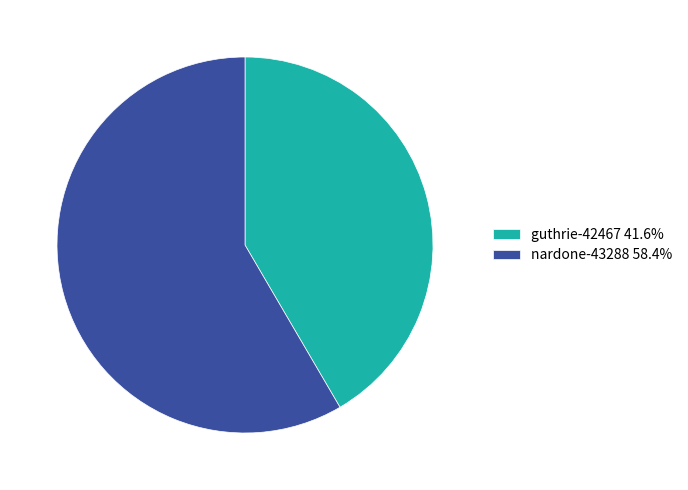

Is it true that guthrie-42467 is 42% of the pie?

True